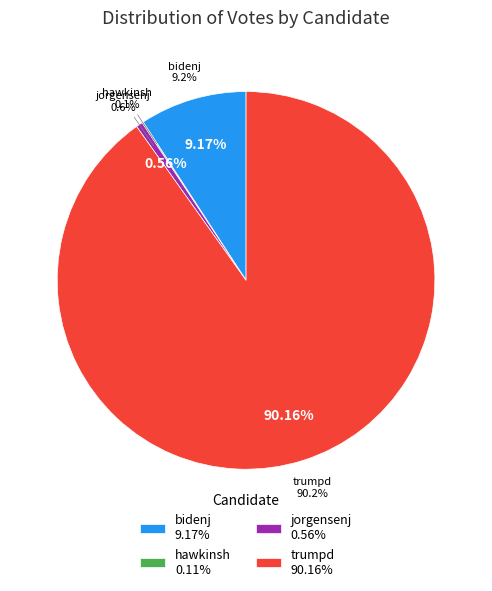

Which has a higher value, hawkinsh or trumpd?

trumpd